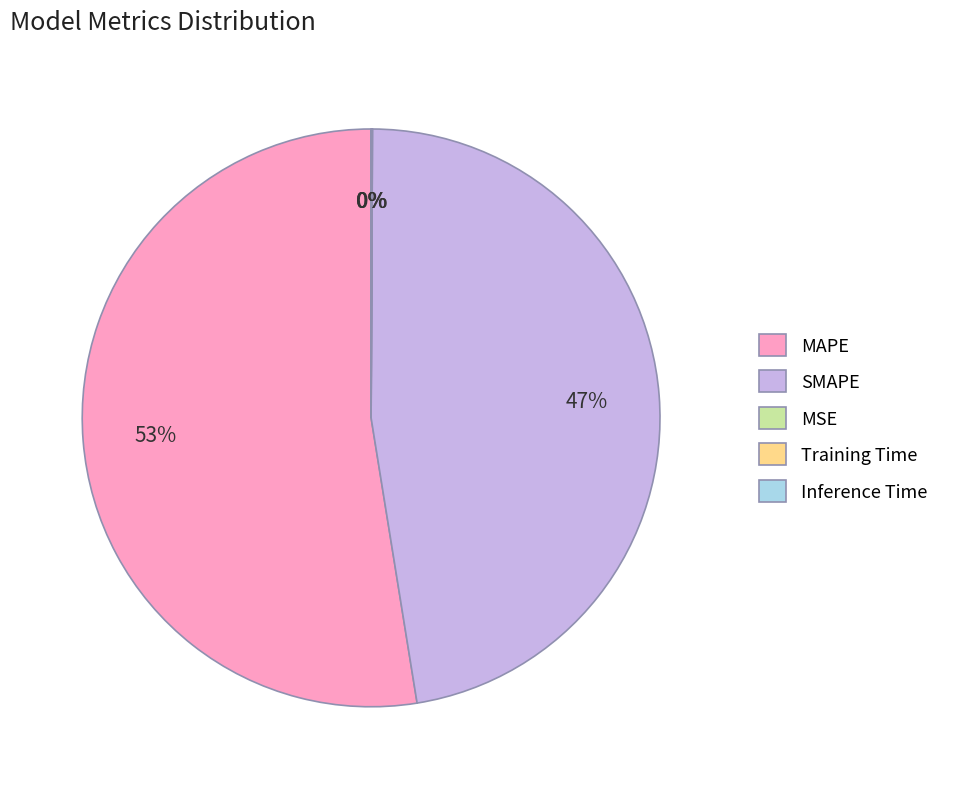

To the nearest percent, what portion does SMAPE represent?

47%